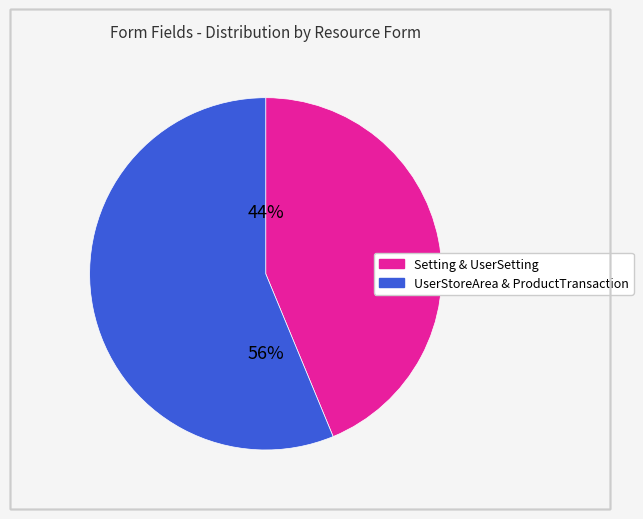

To the nearest percent, what is the average slice percentage?

50%